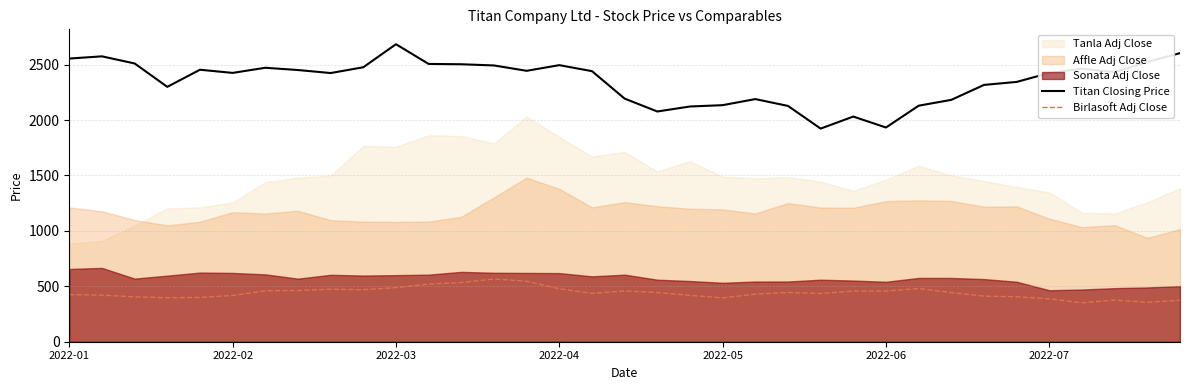

True or false: Titan Closing Price and Birlasoft Adj Close cross at least once.

False